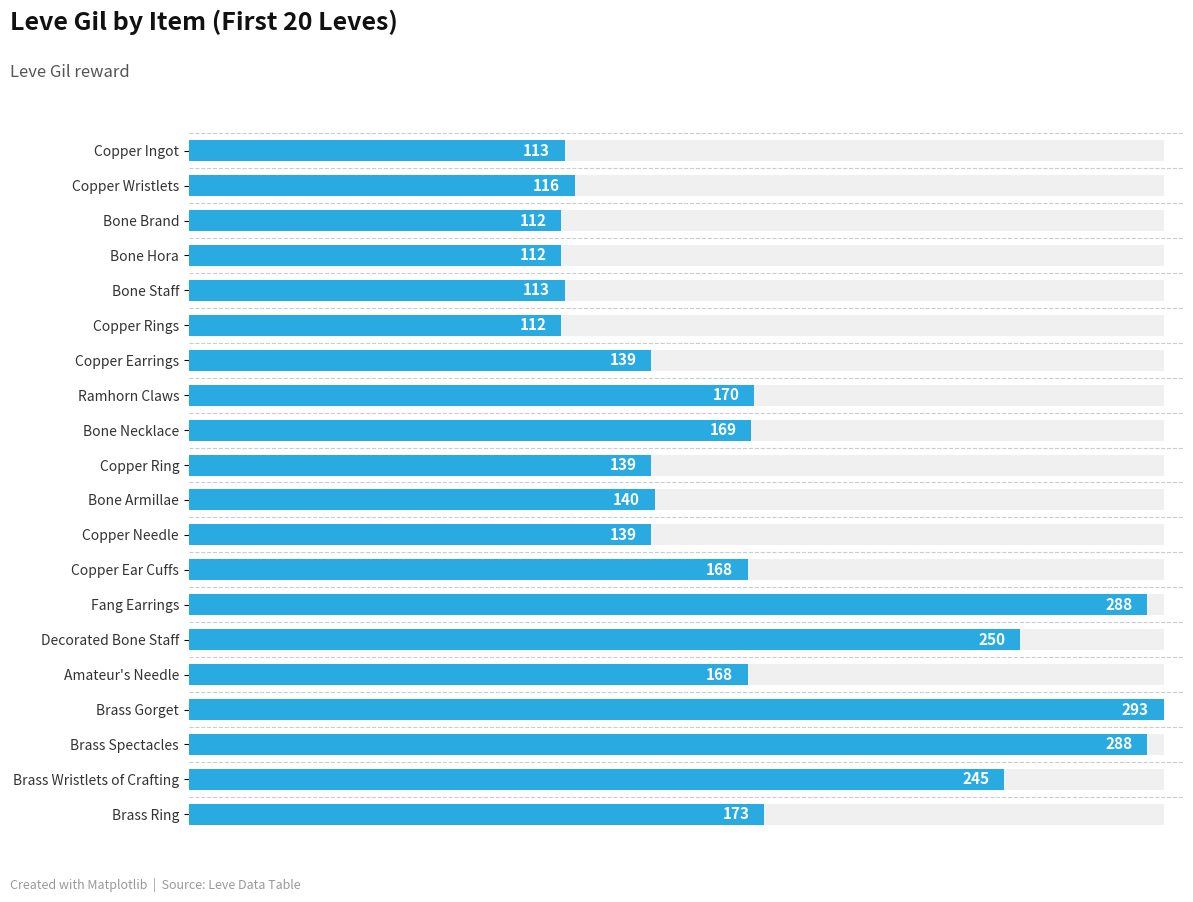

Reading left to right, list all the values displayed in this chart.

113	116	112	112	113	112	139	170	169	139	140	139	168	288	250	168	293	288	245	173